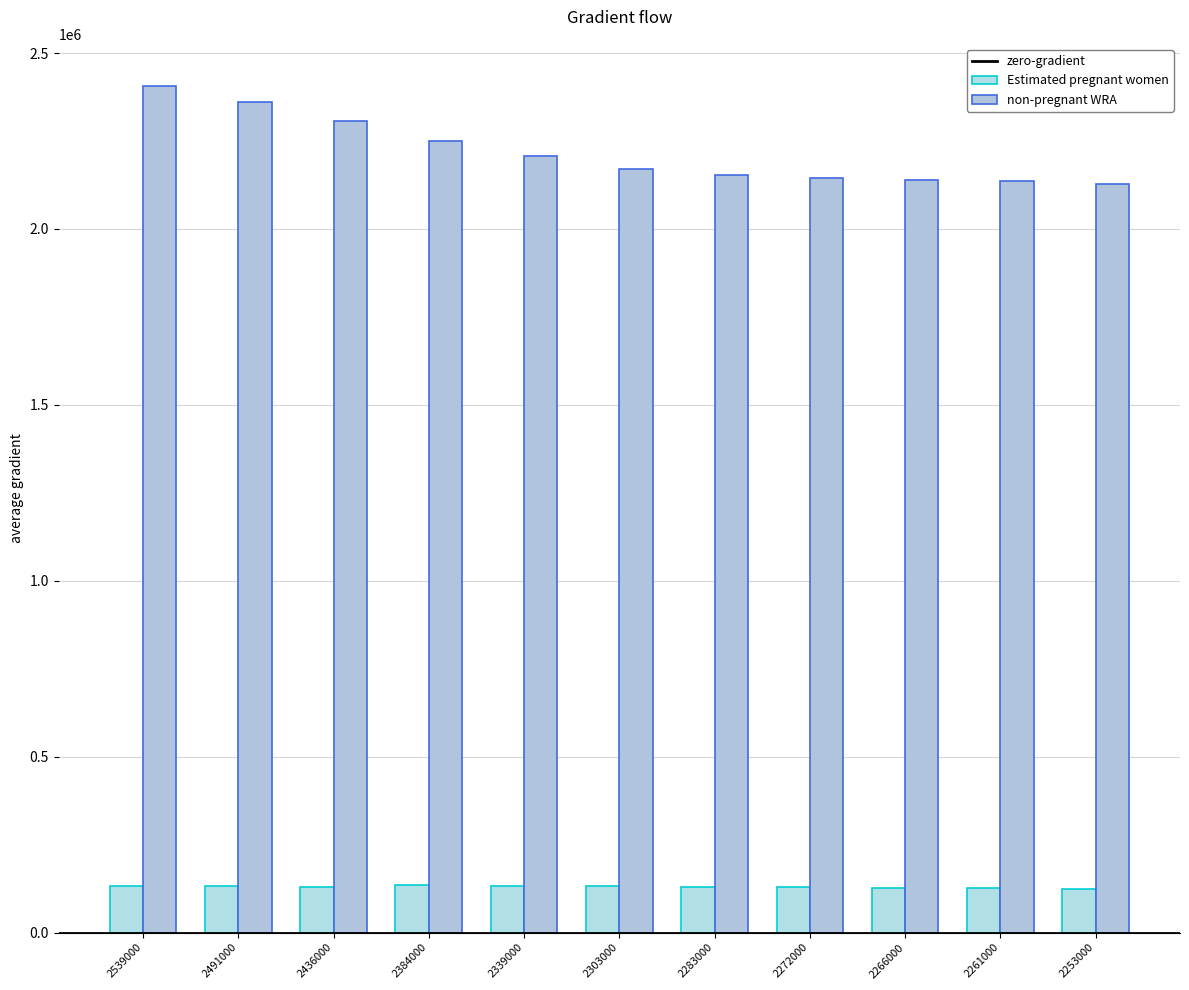

Is it true that non-pregnant WRA equals 2139015.5 at 2266000?

True